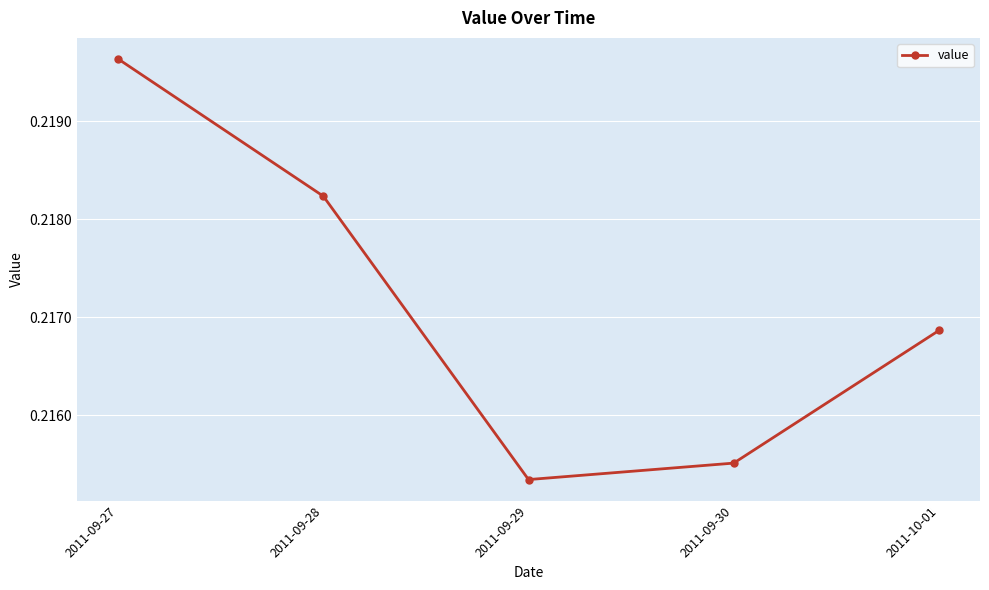

What is the sum of all values?

1.1